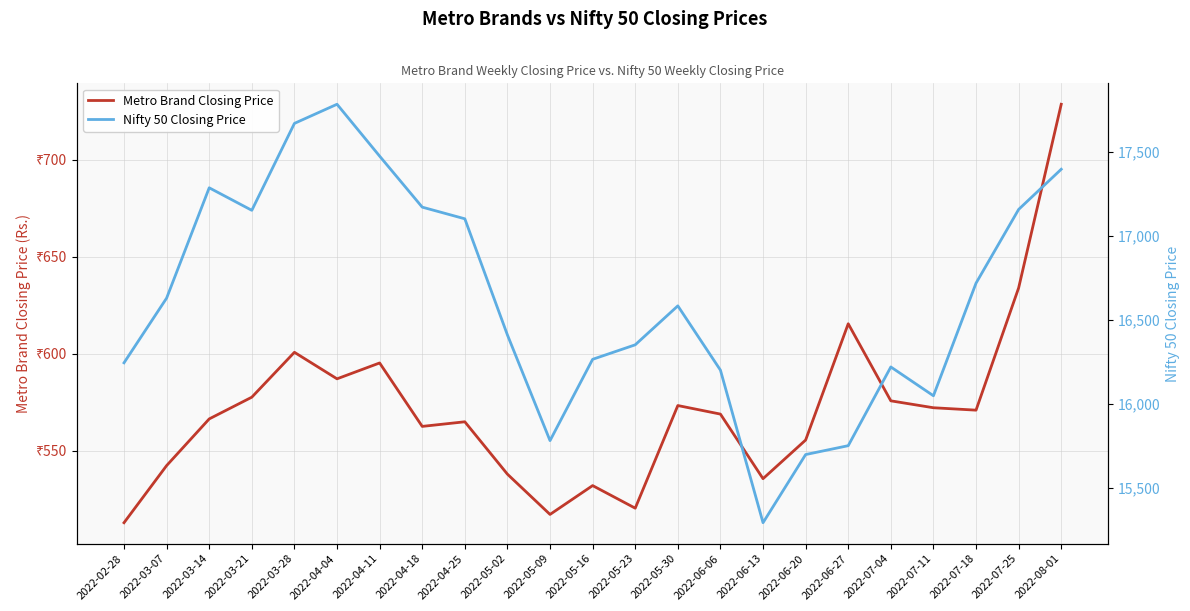

At which category is the sum across all series the highest?

2022-04-04